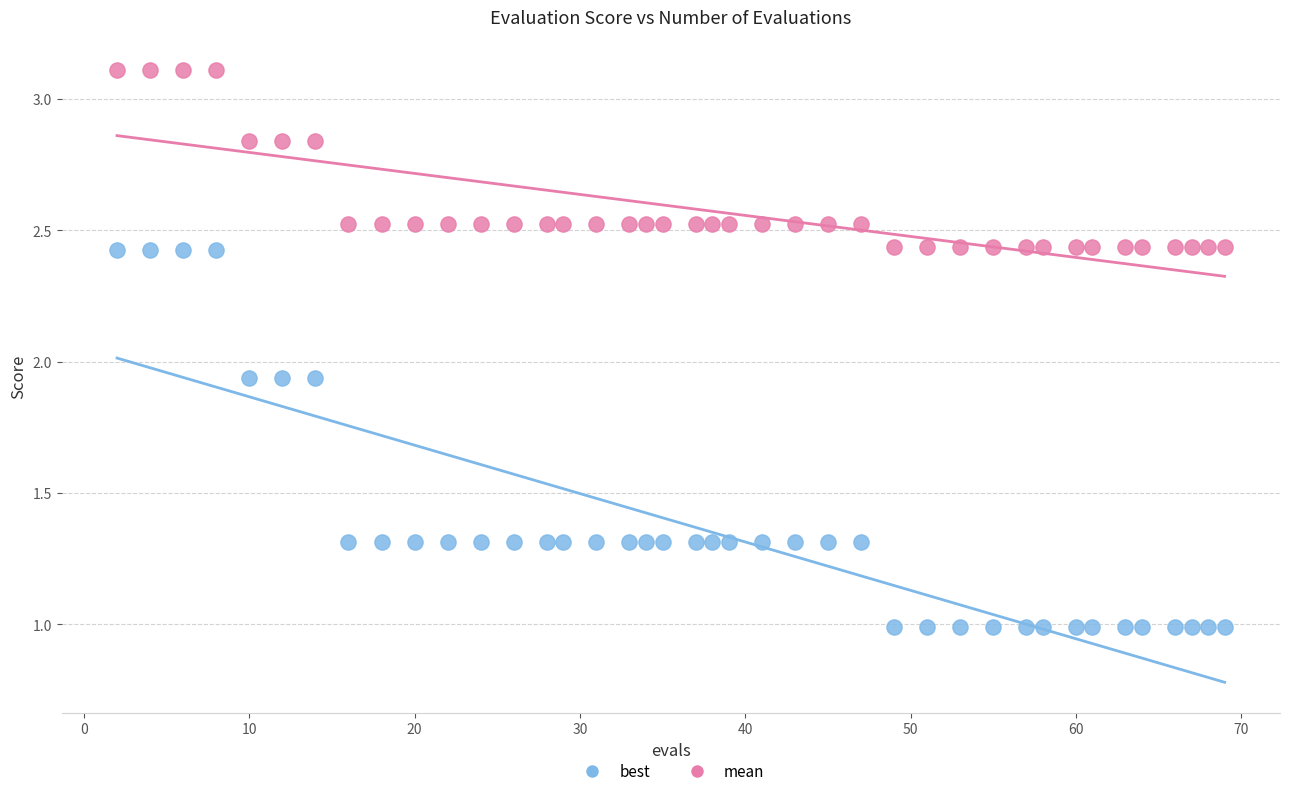

Across all data points, what is the range of Y values (max minus min)?

2.1